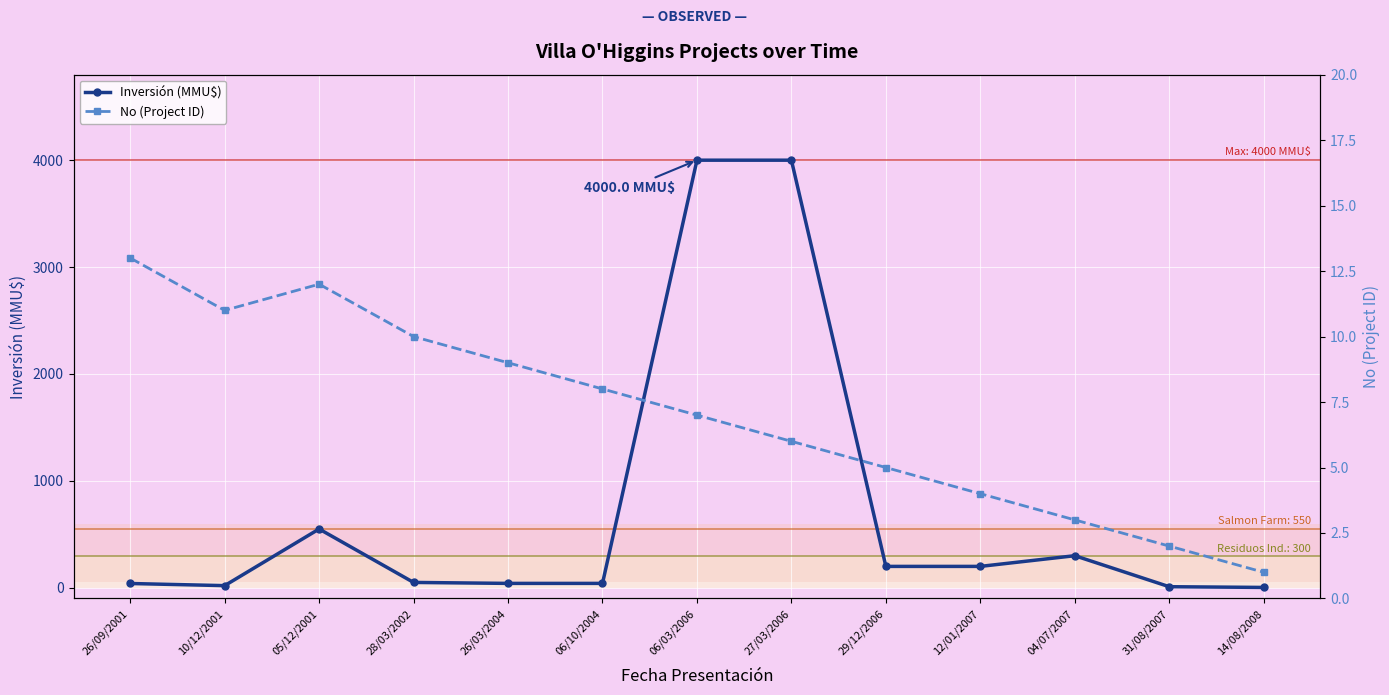

Between 14/08/2008 and 06/03/2006, which is larger?

06/03/2006